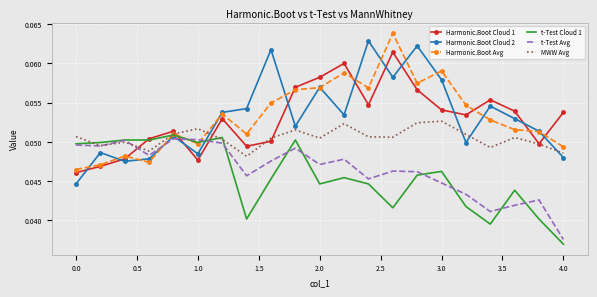

Count the number of categories in the chart.

21